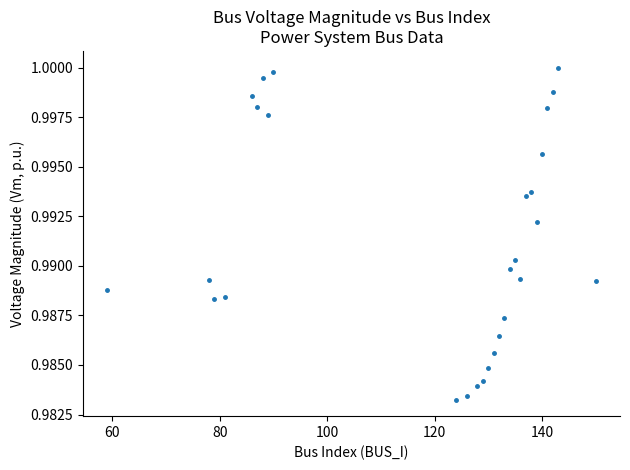

What is the range of X values (max minus min)?

91.0